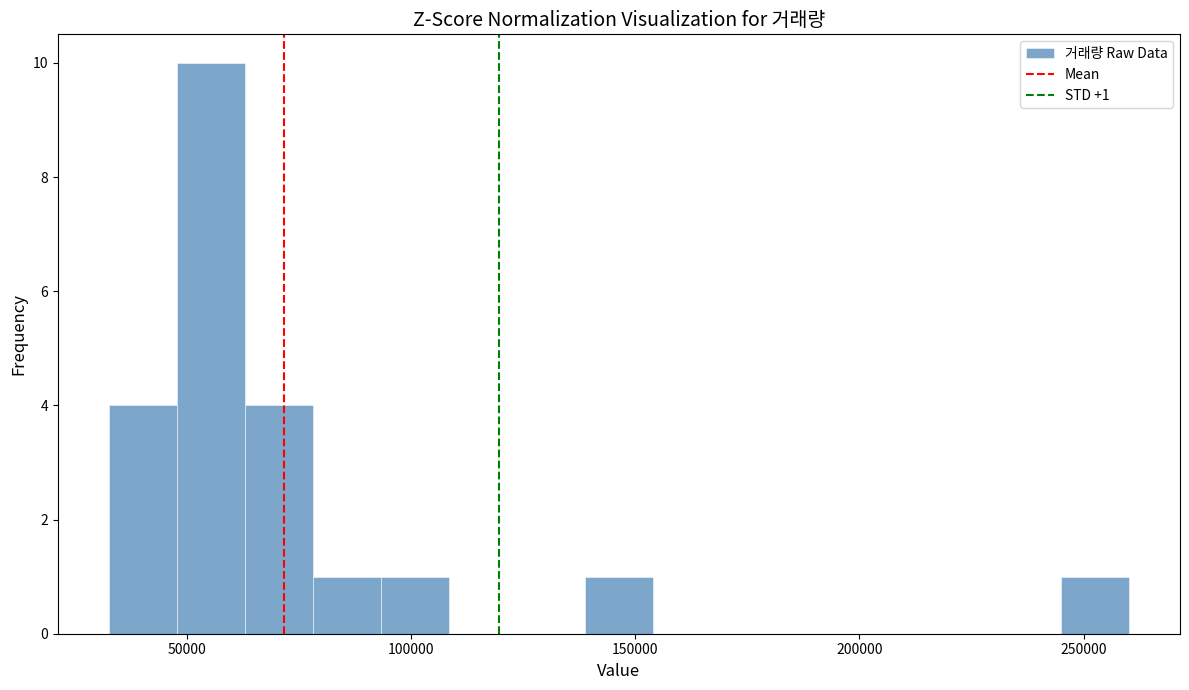

Read against the x-axis, roughly where is the centre of the tallest bar?

55000